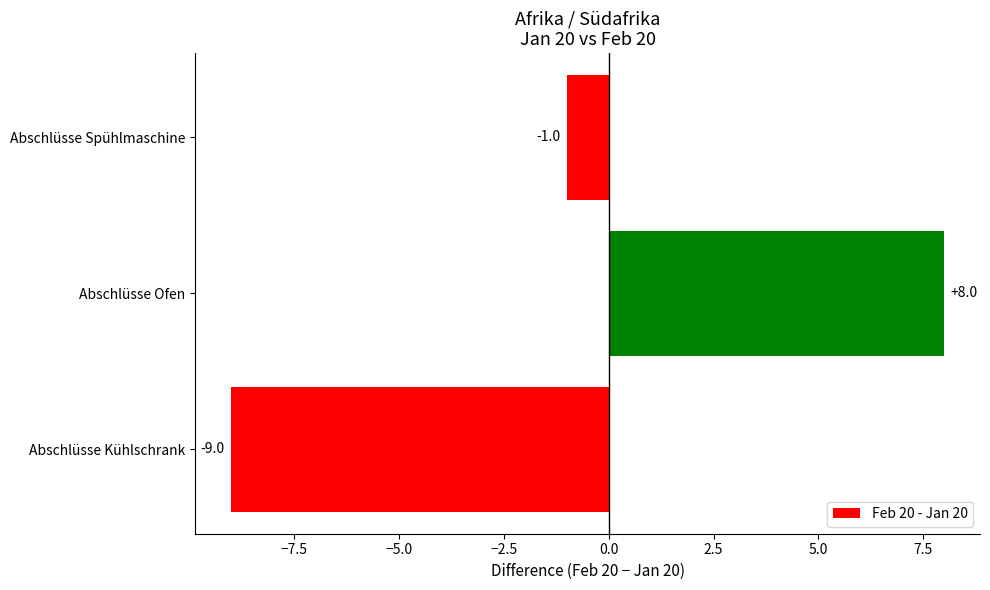

Count the values in the range -9 to 8.

3